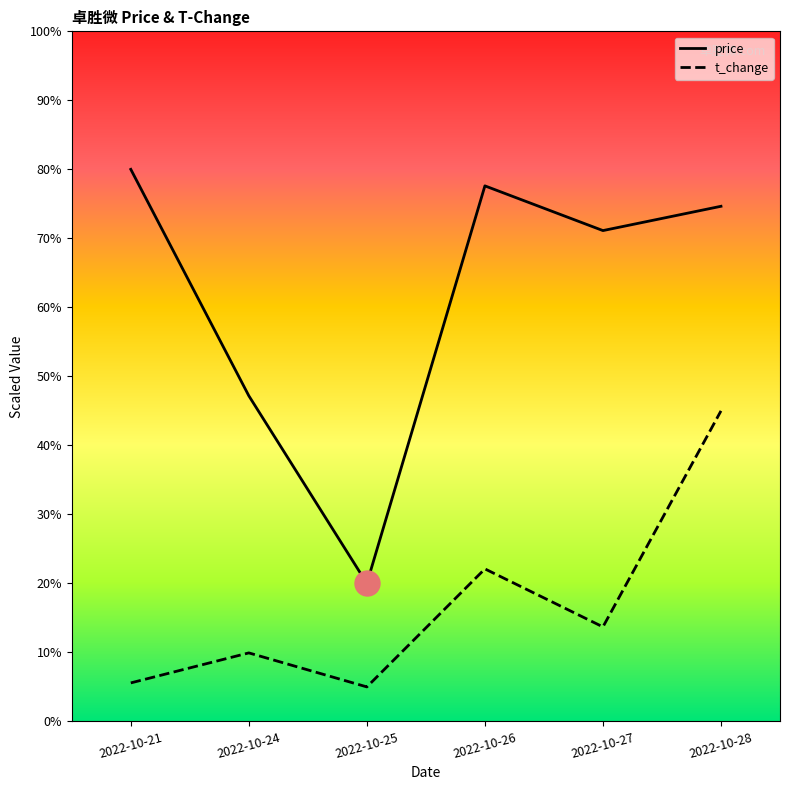

Is the value of price at 2022-10-24 greater than the value of t_change at 2022-10-21?

Yes